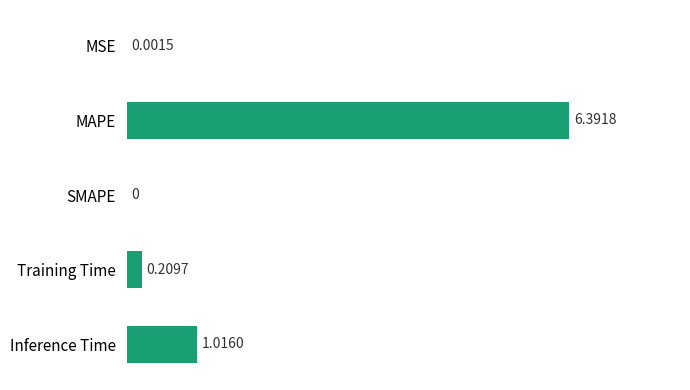

Where is the data nearest to the value 3?

Inference Time